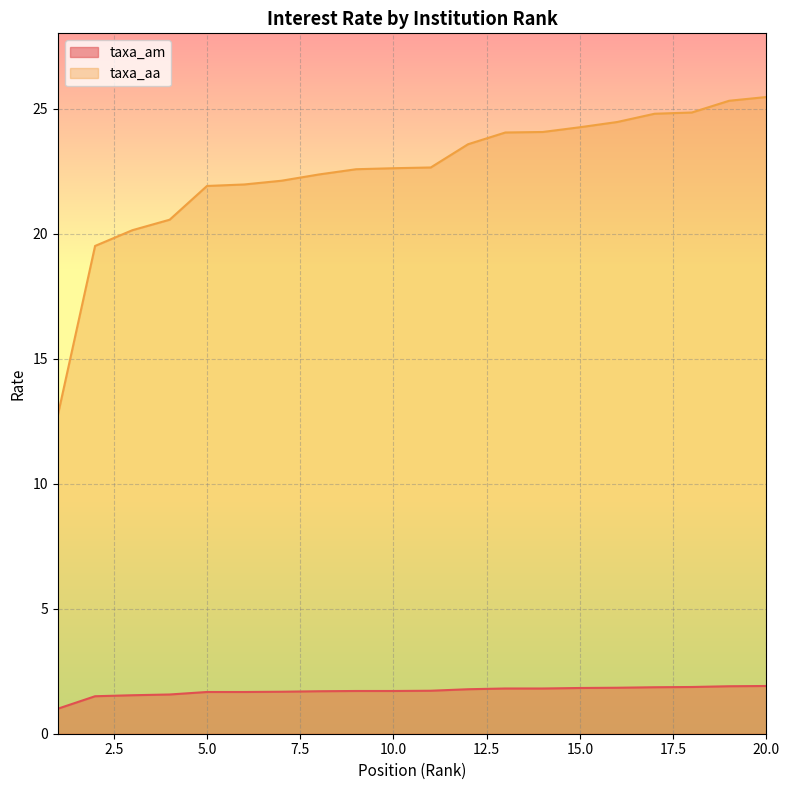

Between 2 and 10, which is larger?

10